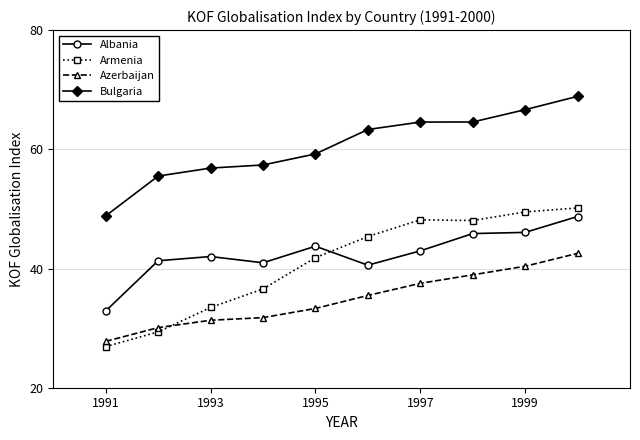

What is the value of the Albania point at the 1st from the left?

32.9